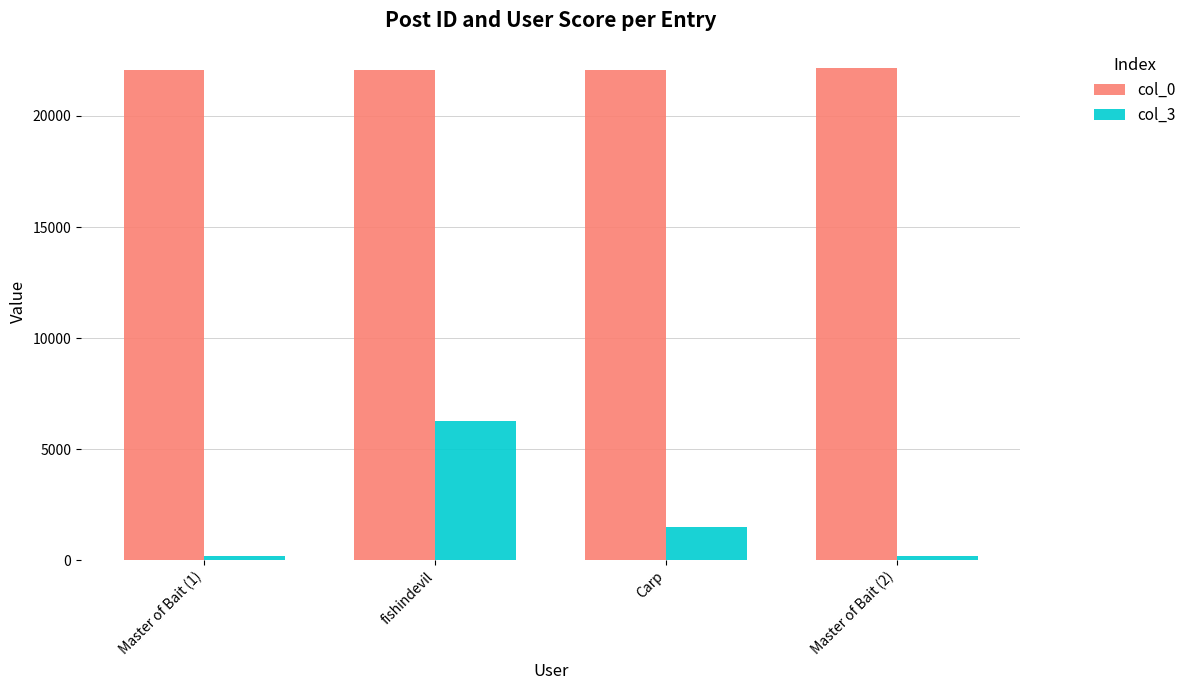

The col_3 series shows 1488 at Carp. True or false?

True